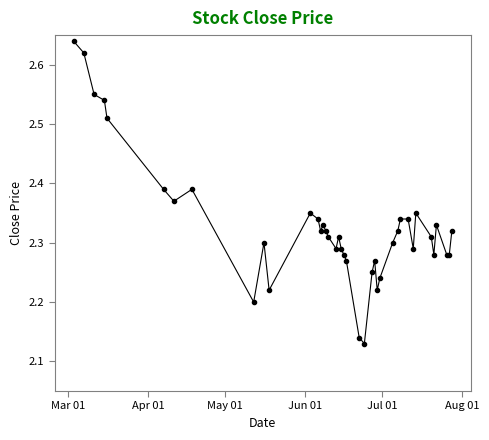

True or false: there are more than 1 points higher than both neighbors.

True